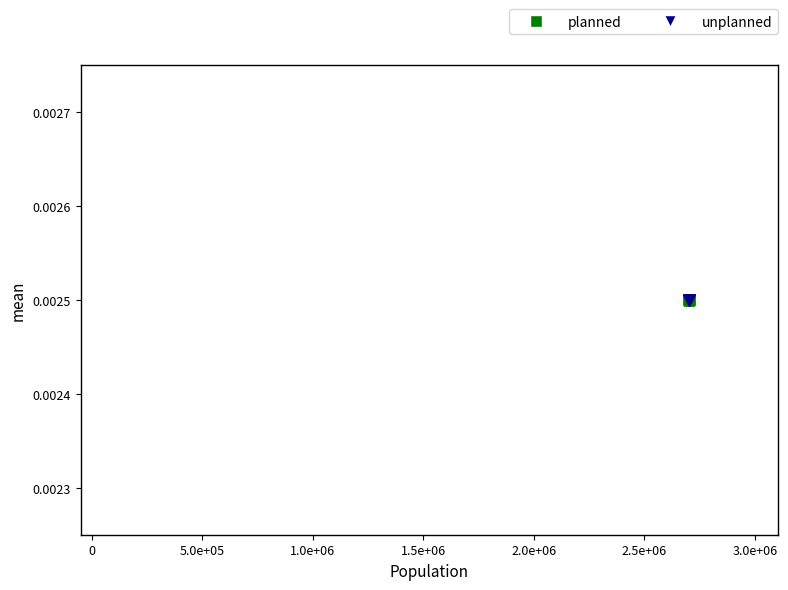

At which category is the sum across all series the highest?

t0